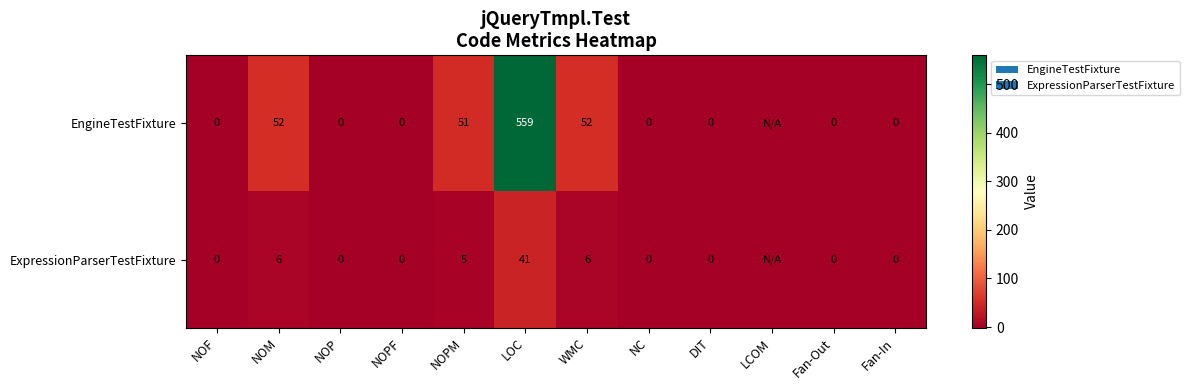

Is the value of EngineTestFixture at NOF greater than the value of ExpressionParserTestFixture at NOPM?

No